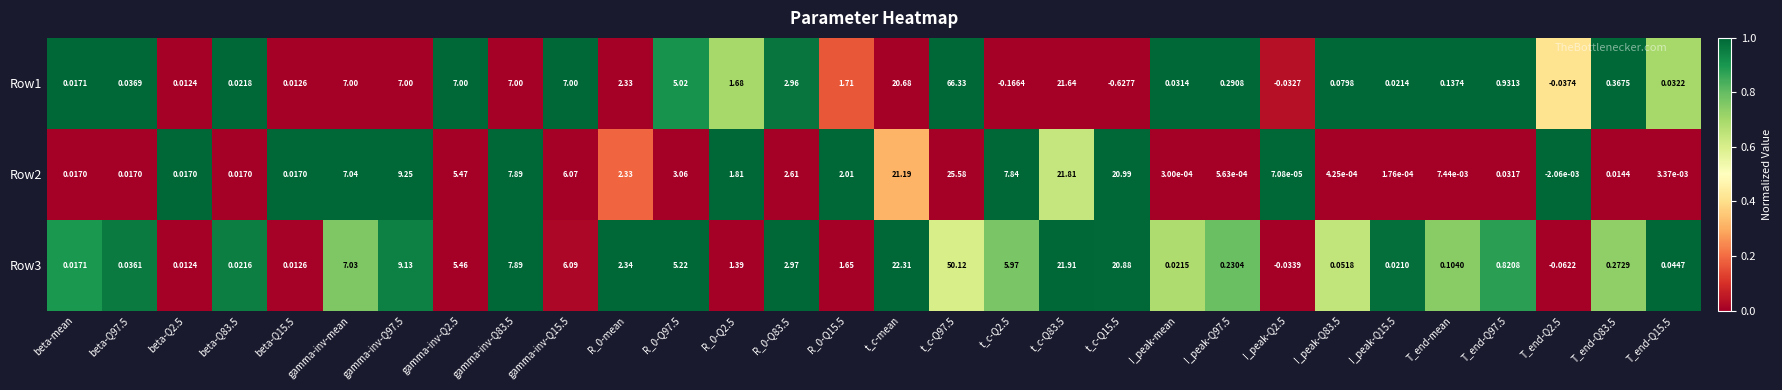

Count the number of categories in the chart.

30